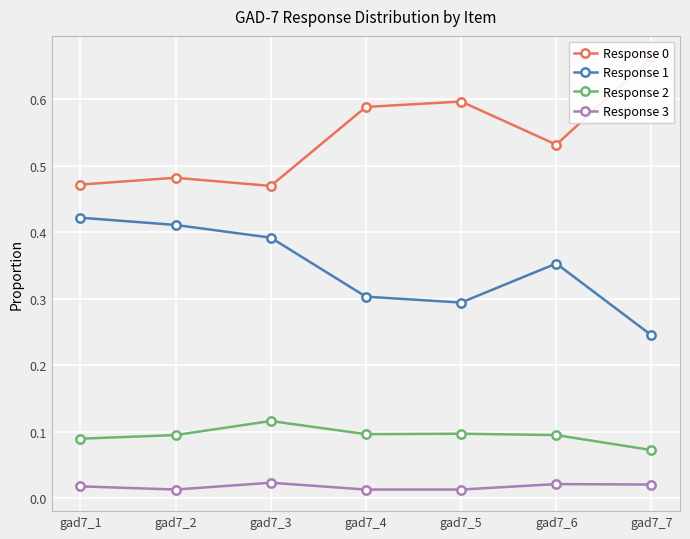

Rank the series by their maximum value, from lowest to highest.

Response 3, Response 2, Response 1, Response 0